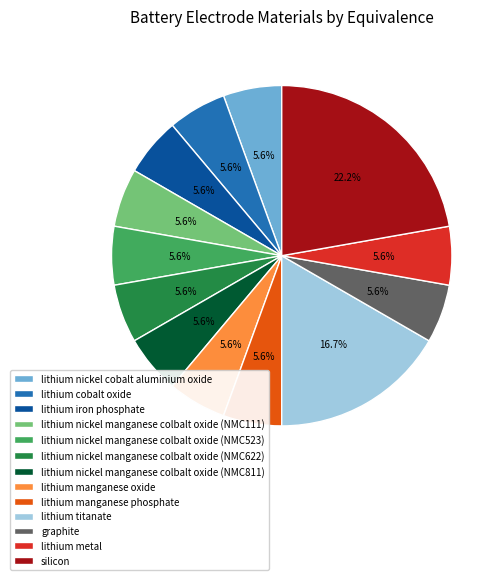

What is the ratio of the value at lithium nickel manganese colbalt oxide (NMC111) to the value at lithium nickel manganese colbalt oxide (NMC622)?

1.0